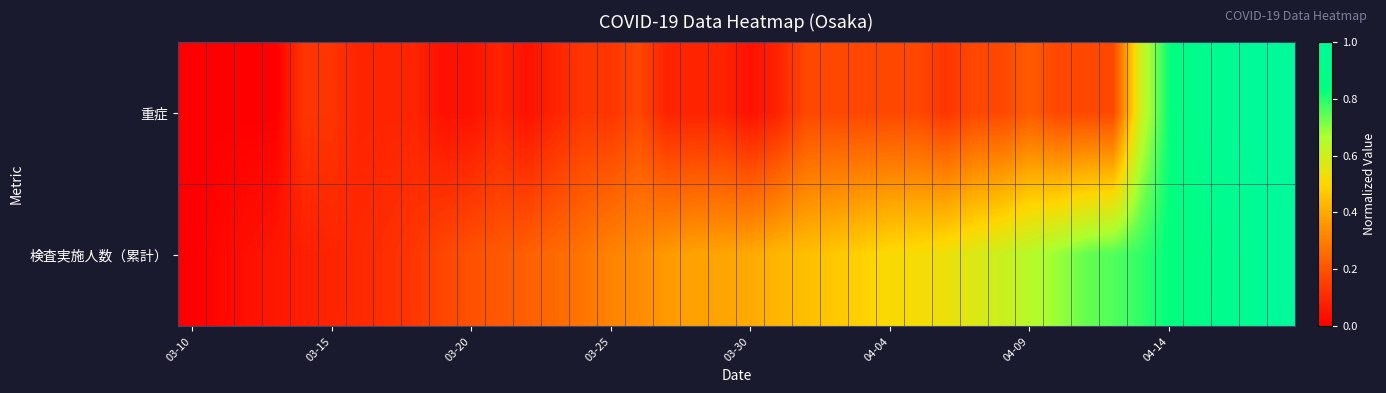

How many series are shown in this chart?

2